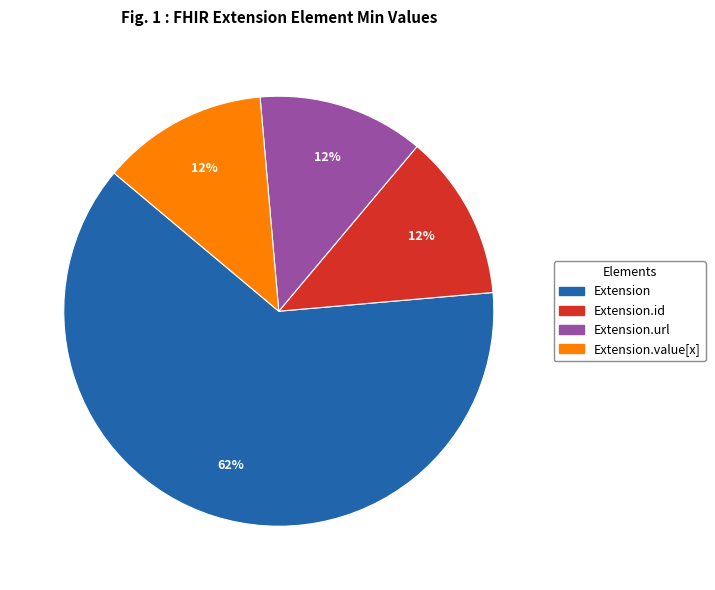

Is there a majority slice in this chart?

Yes